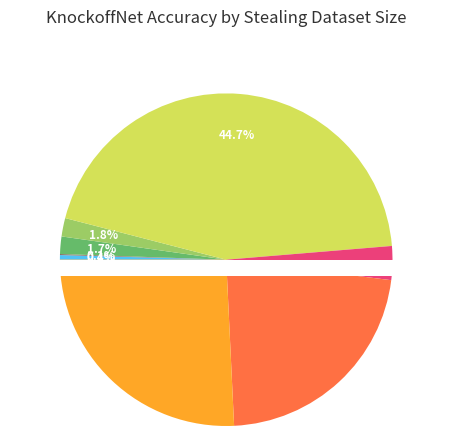

Which slice is the largest?

20000